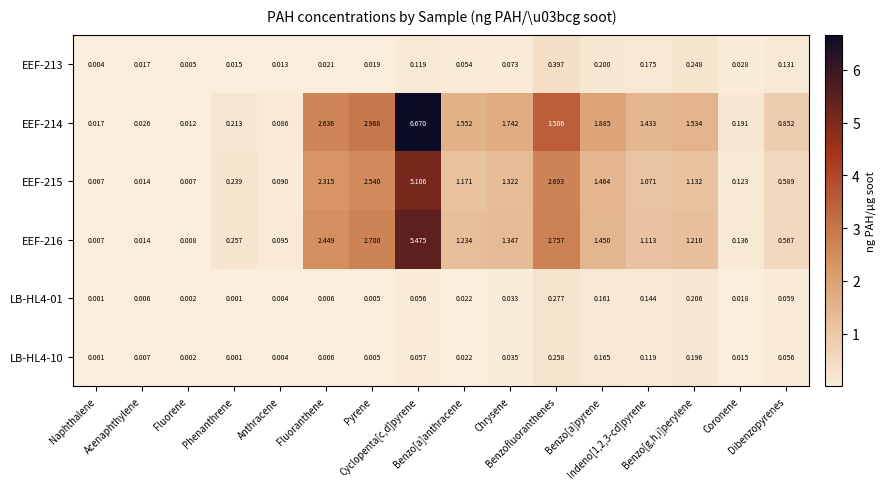

Count the number of data series in this chart.

6